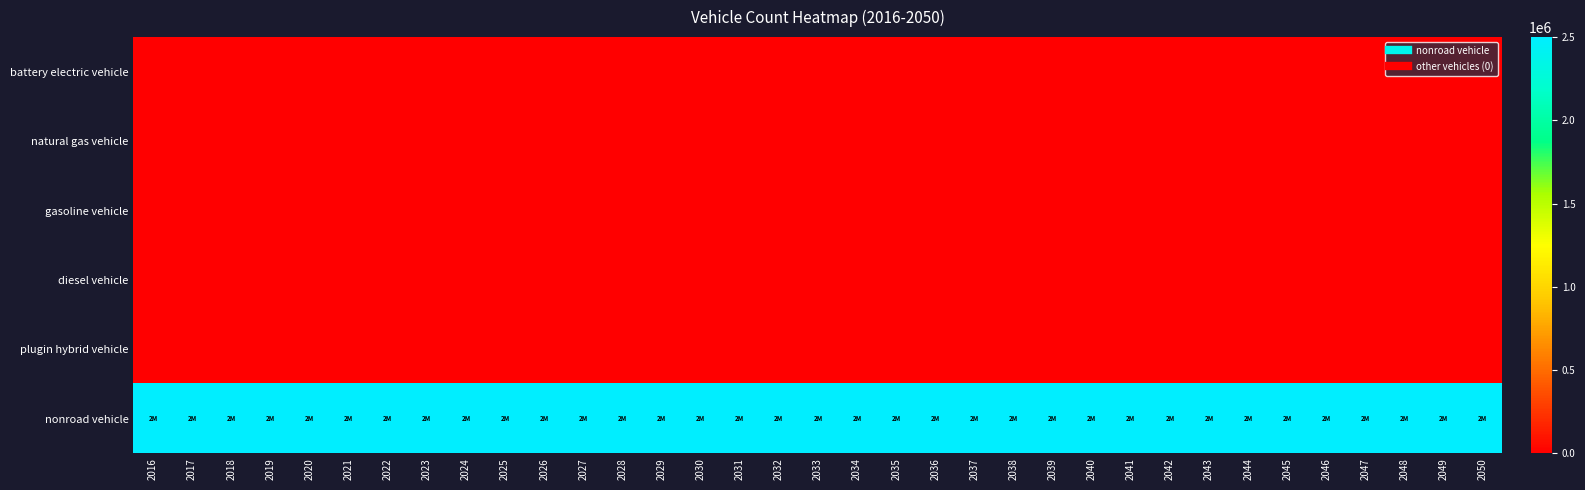

What is the total value across all series at 2049?

2500000